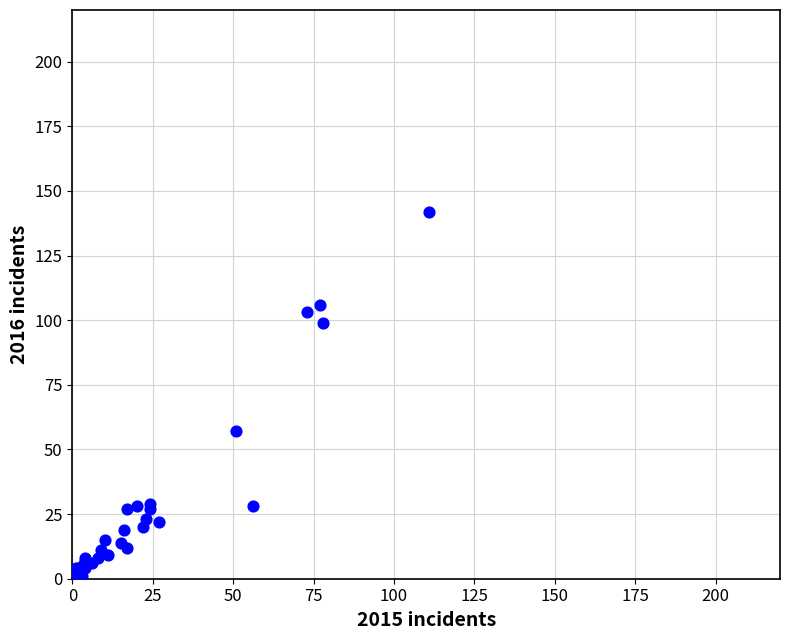

What Y value in the scatter plot is closest to 71?

57